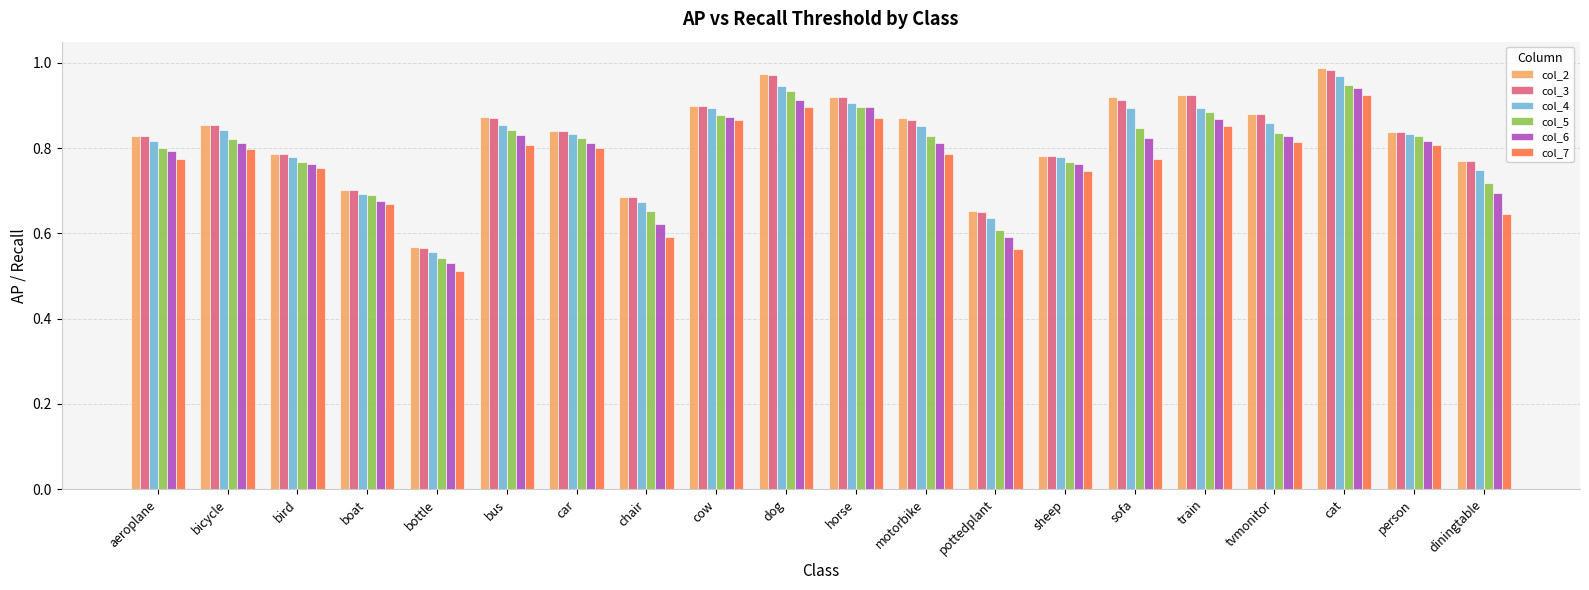

Where is col_3 nearest to the value 0?

bottle